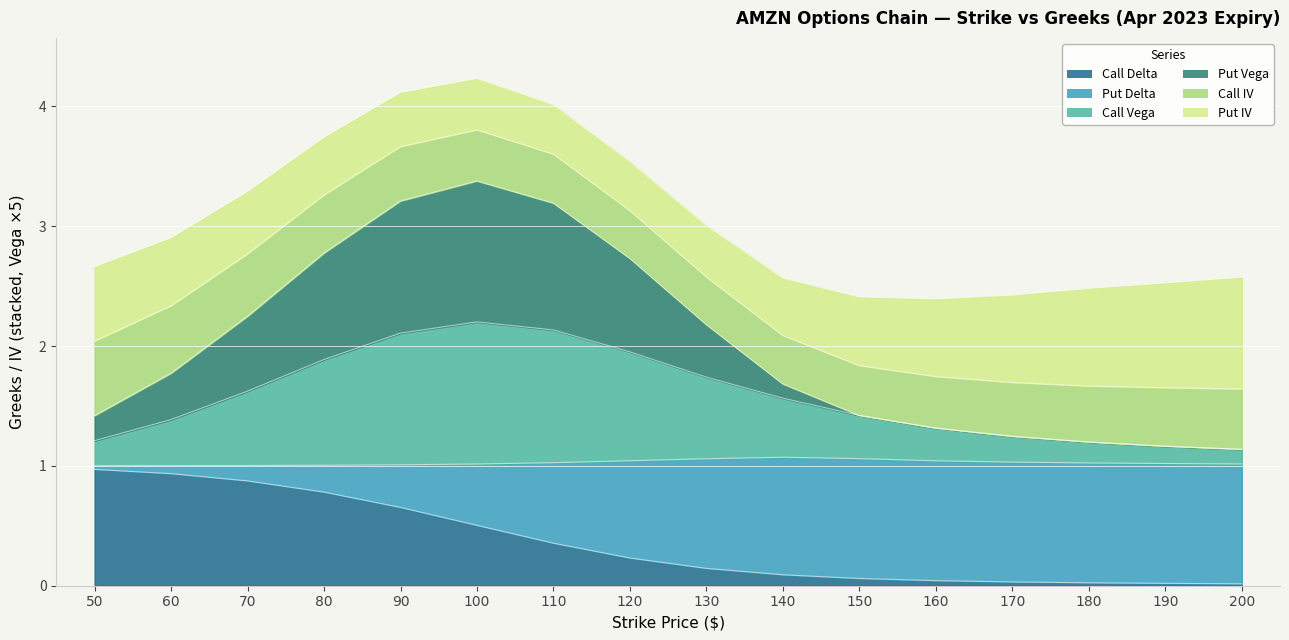

Which series has the widest spread of values?

Put Vega